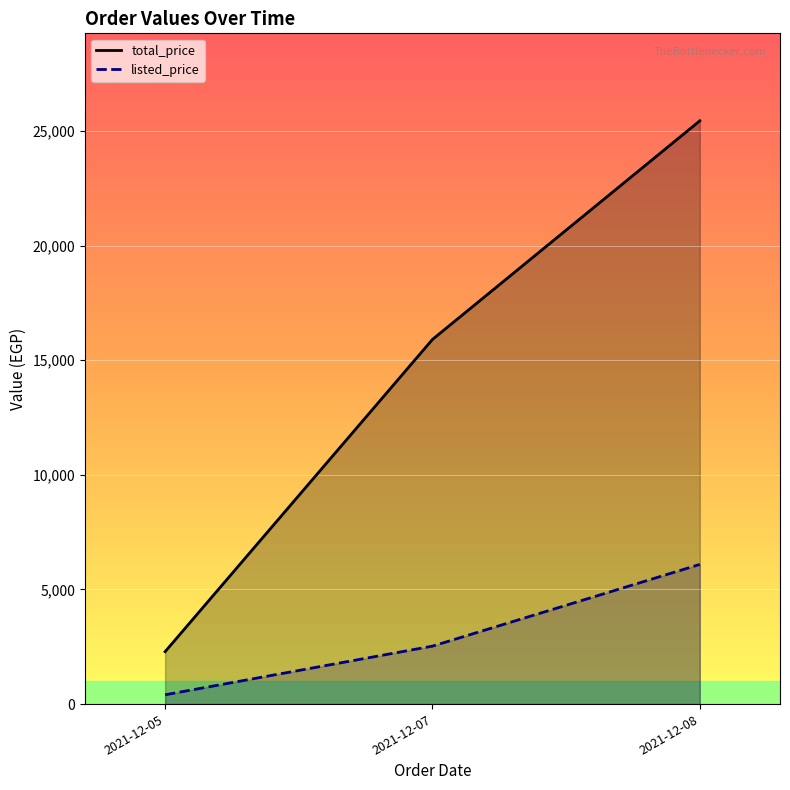

What is the total value across all series at 2021-12-08?

31534